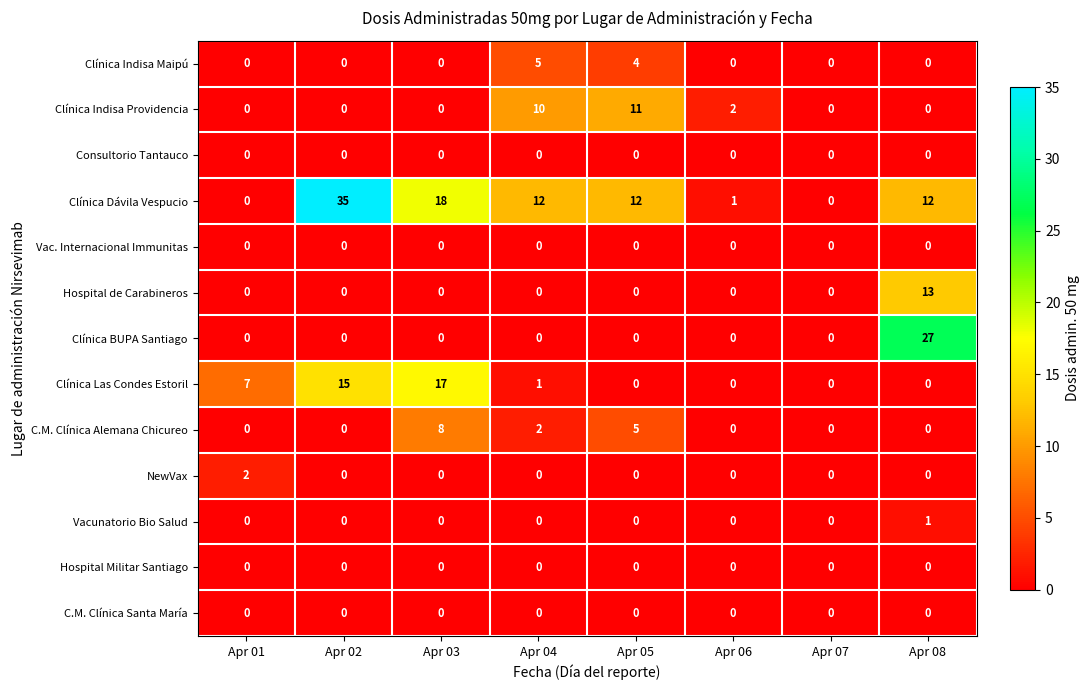

What is the sum of all Clínica Dávila Vespucio values?

90